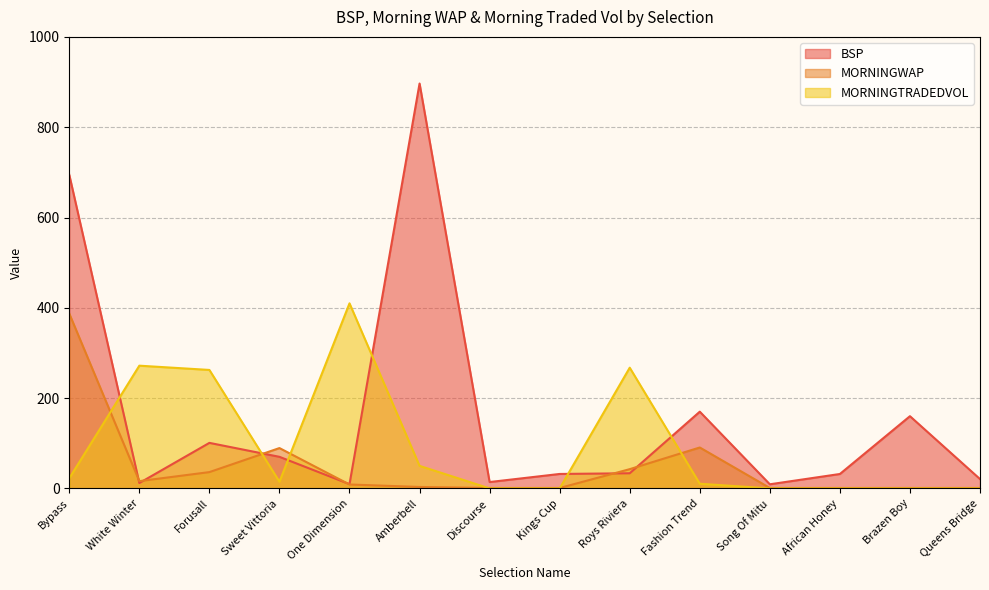

How many lines are shown in the chart?

3